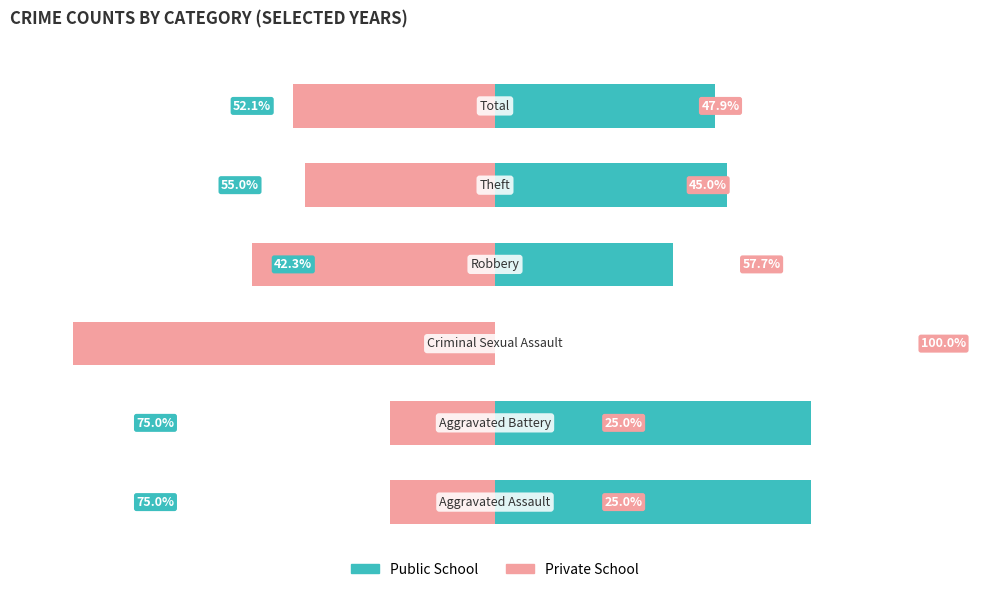

What is the value of the Private School bar at the 4th from the left?

-57.7